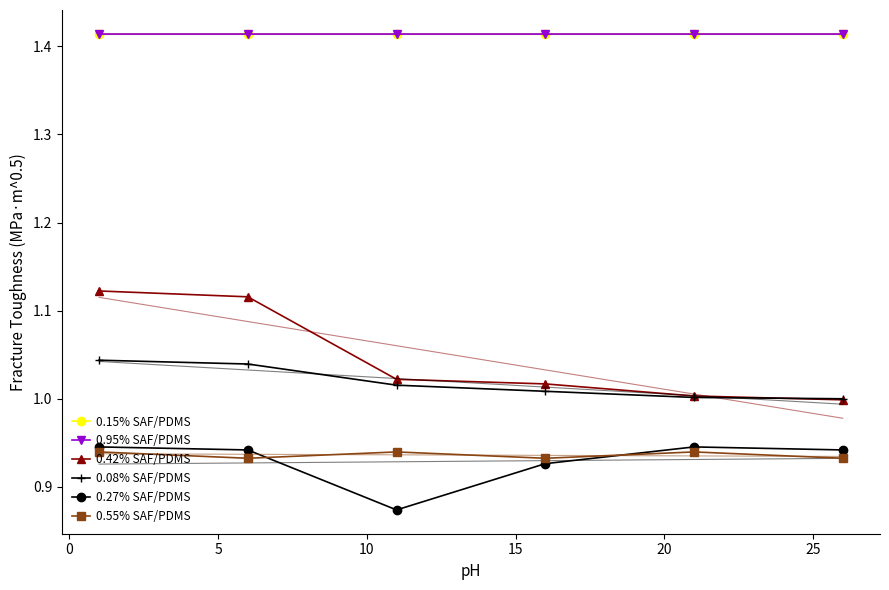

The 0.27% SAF/PDMS series shows 0.9 at 10. True or false?

True